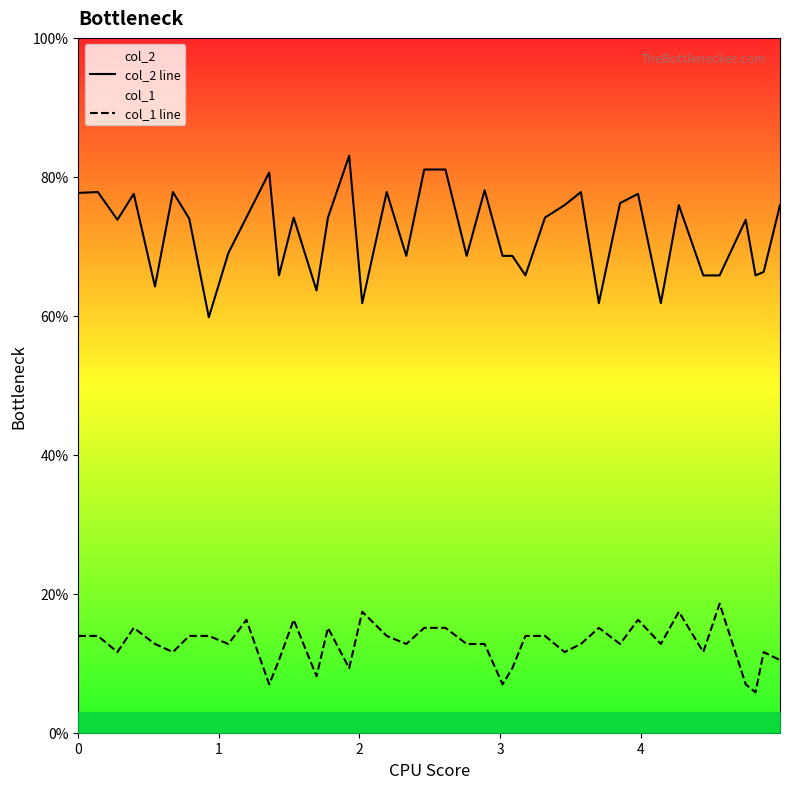

True or false: col_2 line and col_1 line intersect in this chart.

False